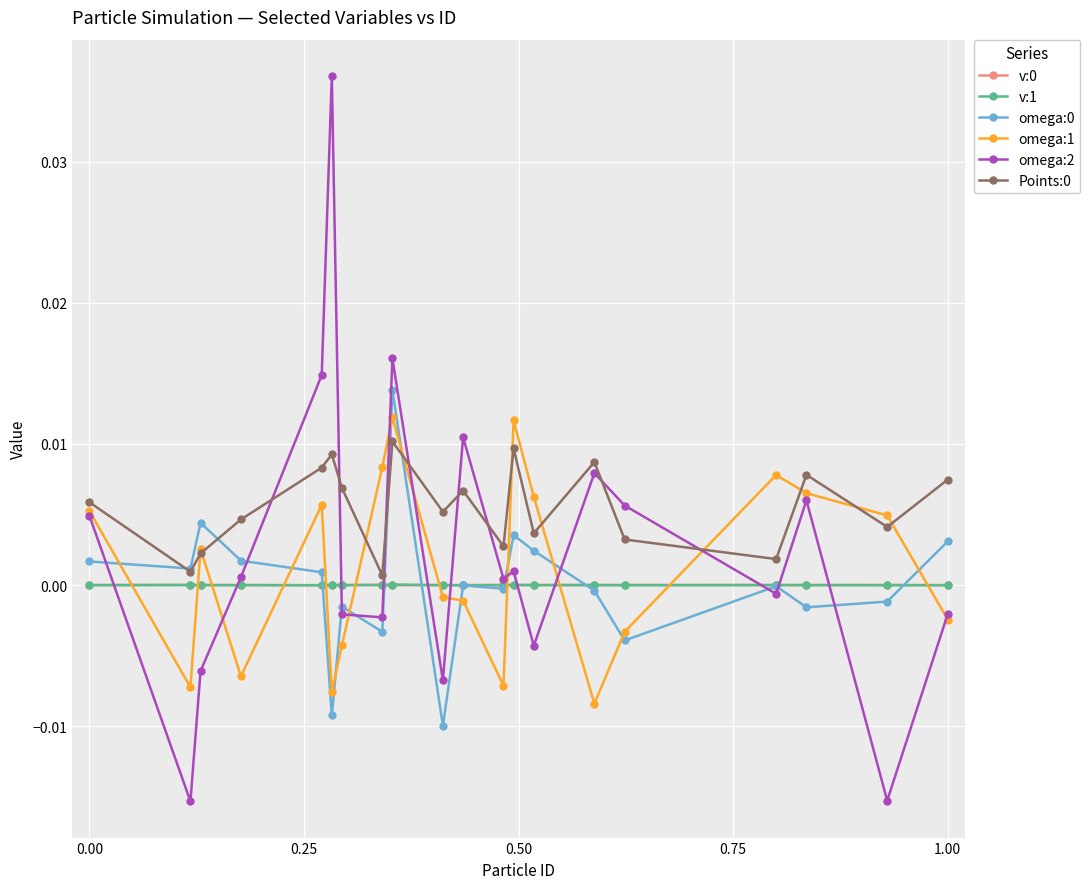

Which series has the largest range (max minus min)?

omega:2